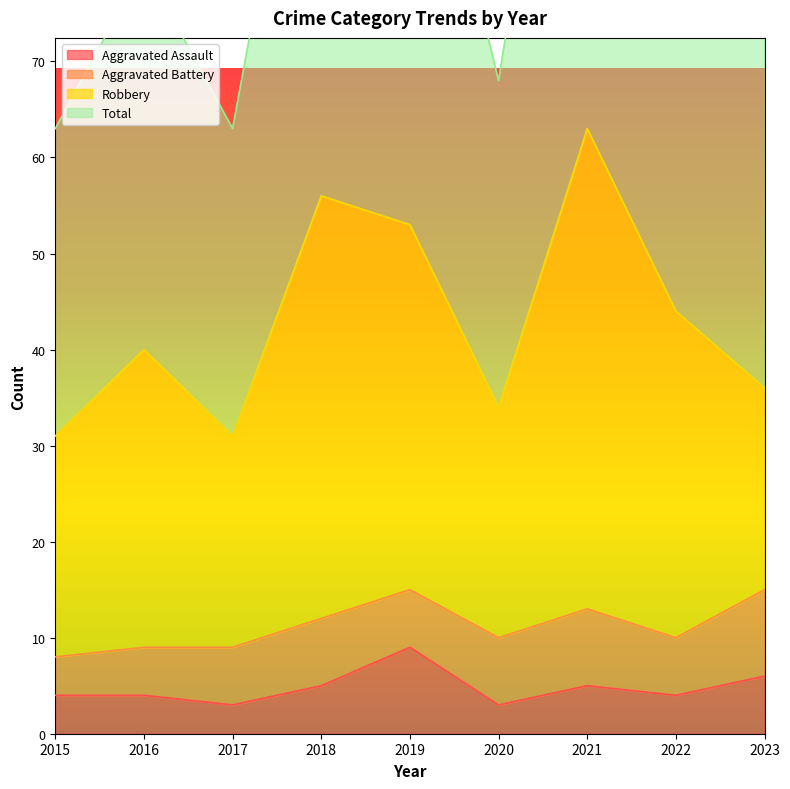

Which series has the widest spread of values?

Total